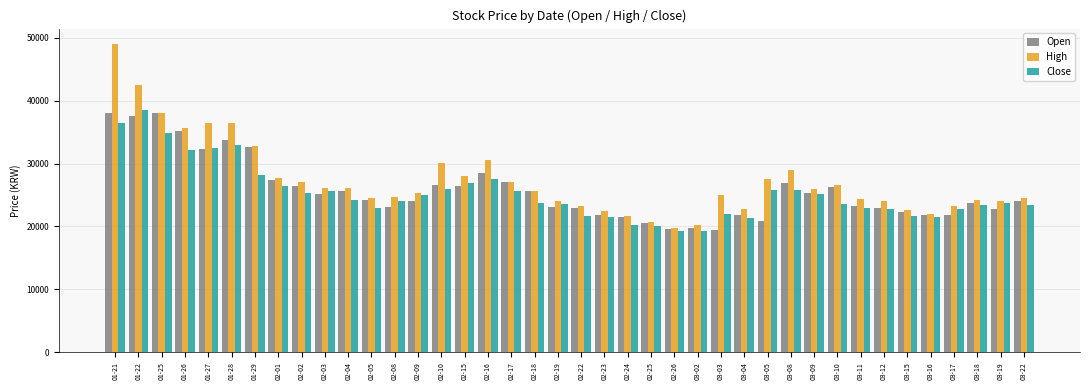

What value does the Close series have at 02-03, to the nearest 100?

25600